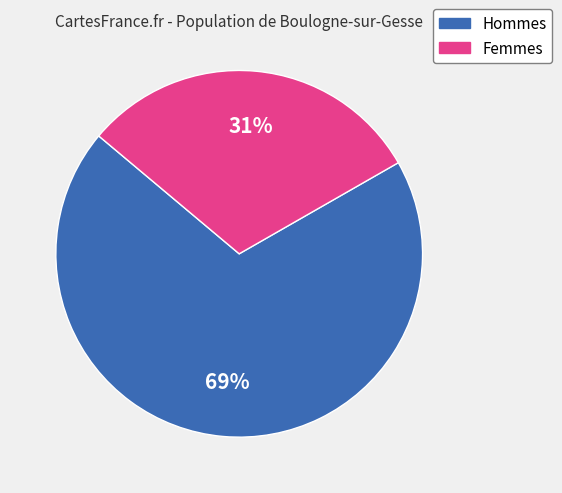

Does any single category account for the majority?

Yes